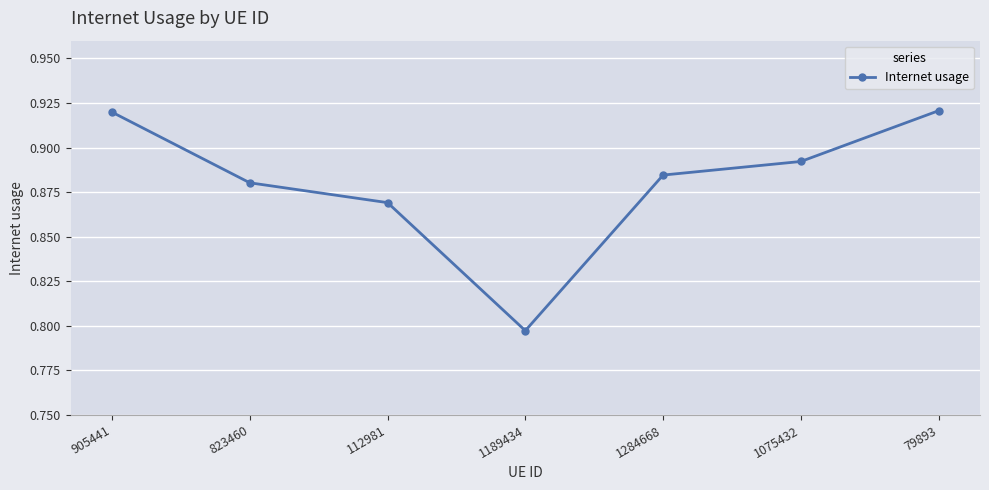

How many data points does each series have?

7